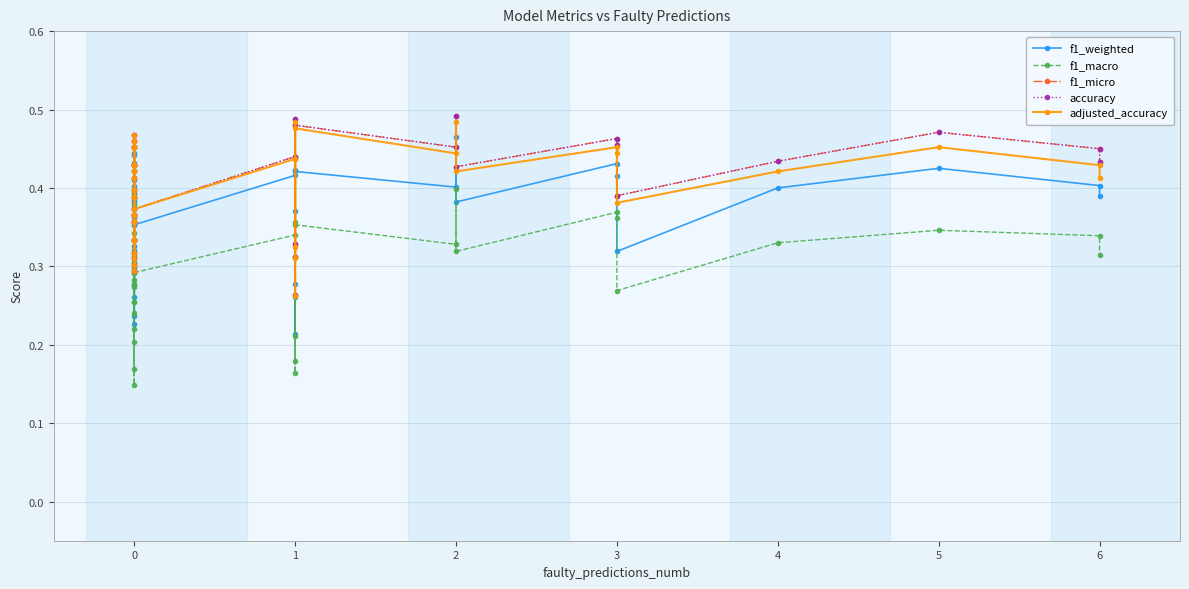

Rank the series by their maximum value, from highest to lowest.

f1_micro, accuracy, adjusted_accuracy, f1_weighted, f1_macro